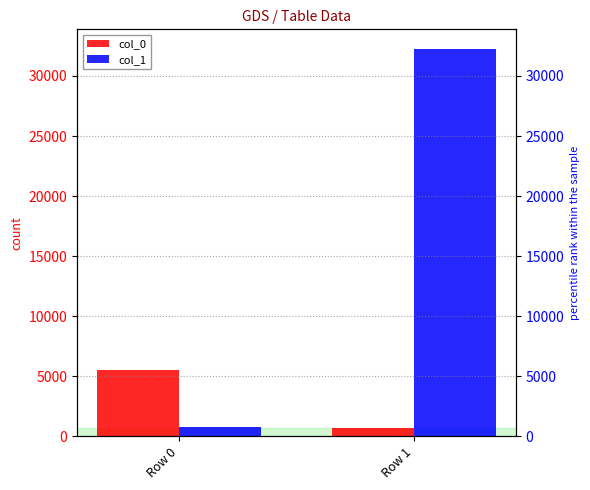

What is the difference between the maximum and minimum values in the col_1 series?

31540